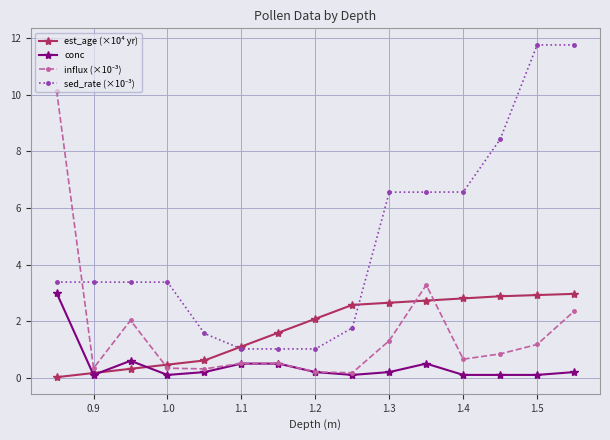

What is the greatest value displayed?

11.8